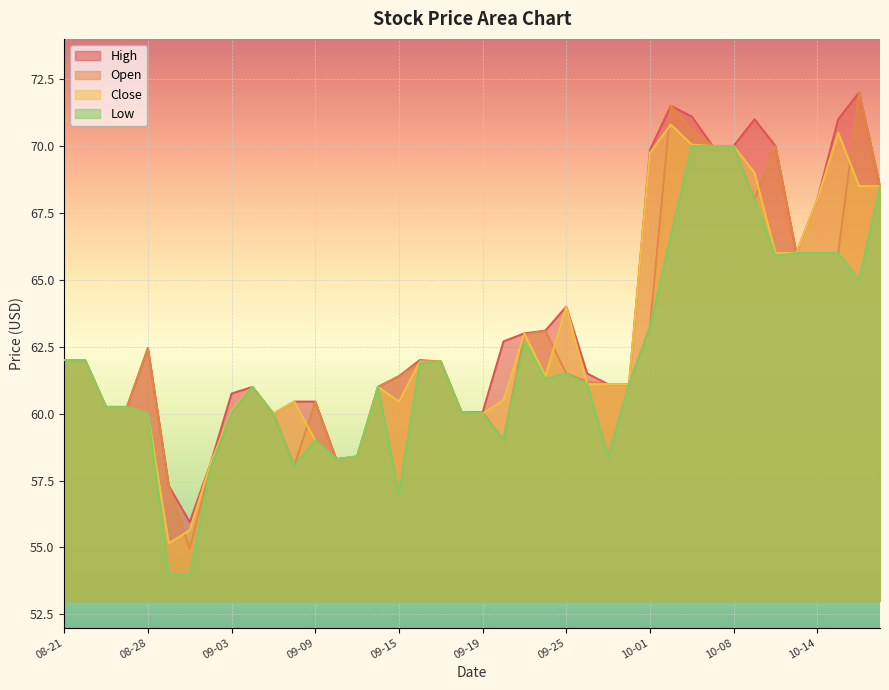

What is the sum of all Open values?

2511.6